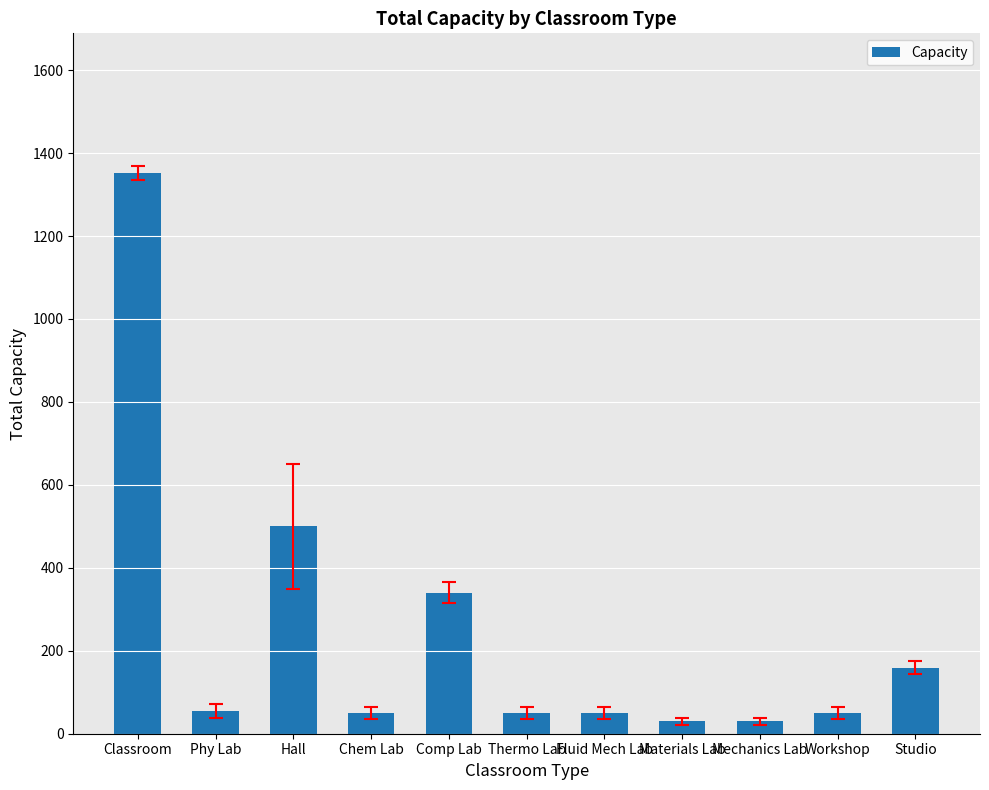

What is the change in value from Thermo Lab to Studio?

+109